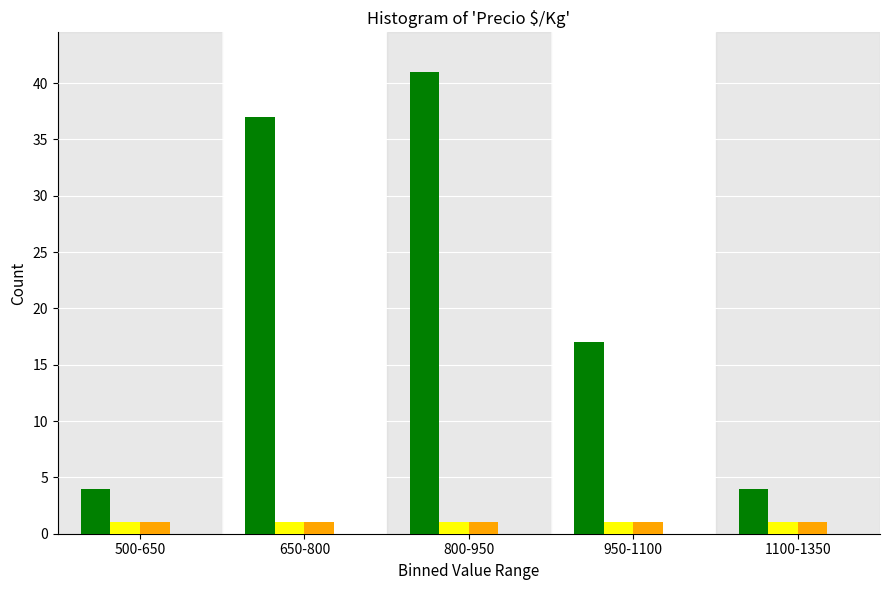

What is the spread (max minus min) of values at 800-950?

40